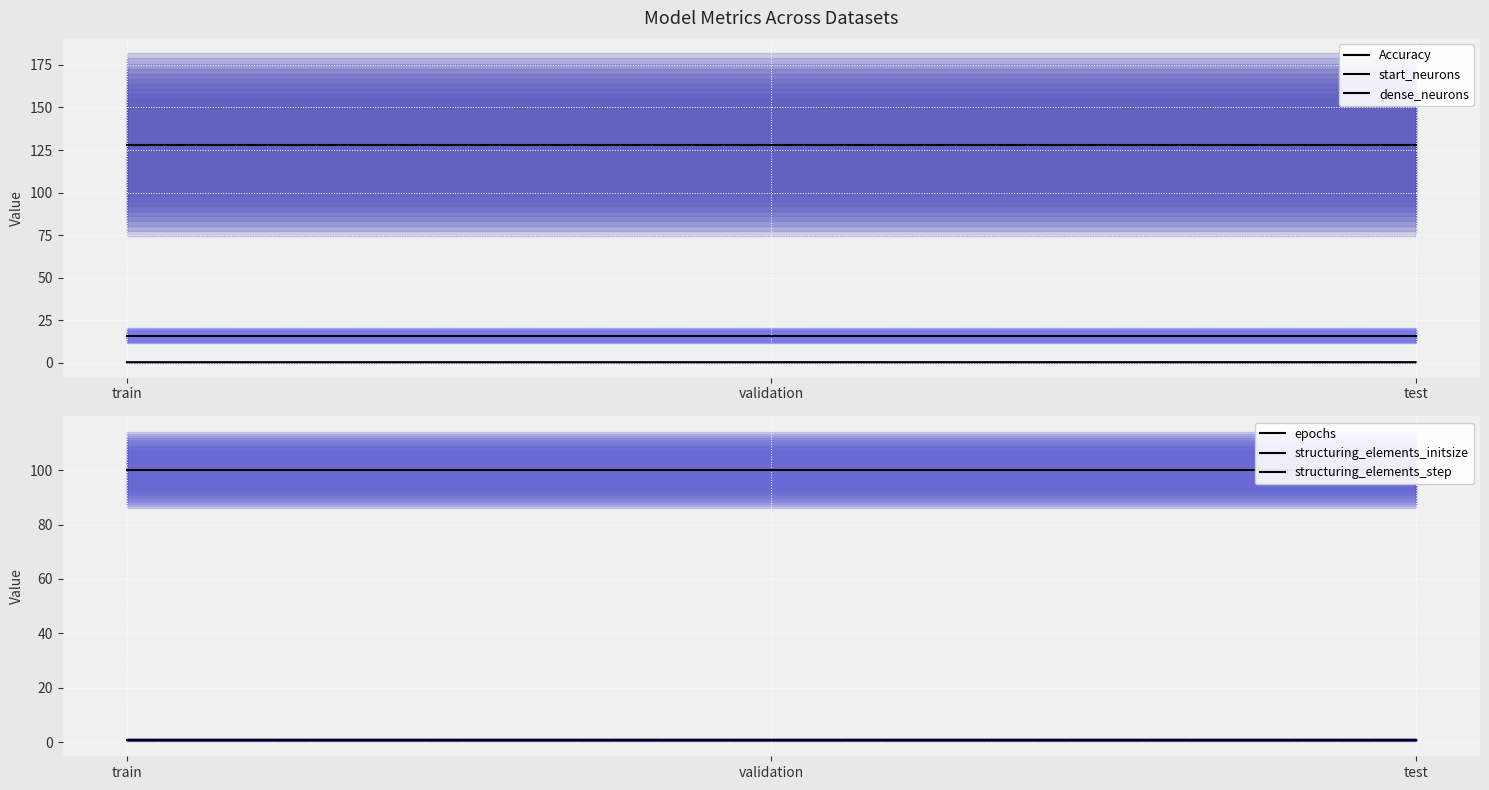

What position from the left is validation?

2